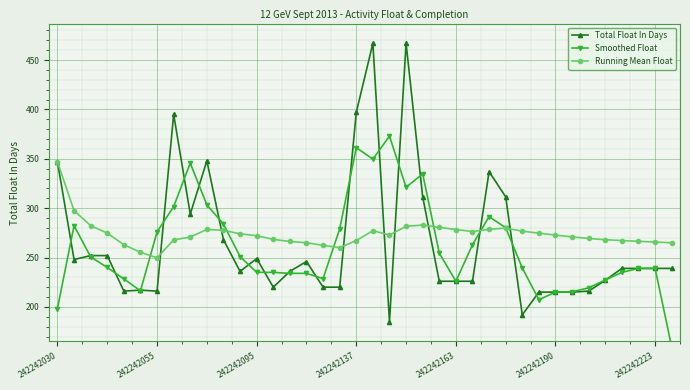

The Total Float In Days series shows 347.0 at 242242030. True or false?

True